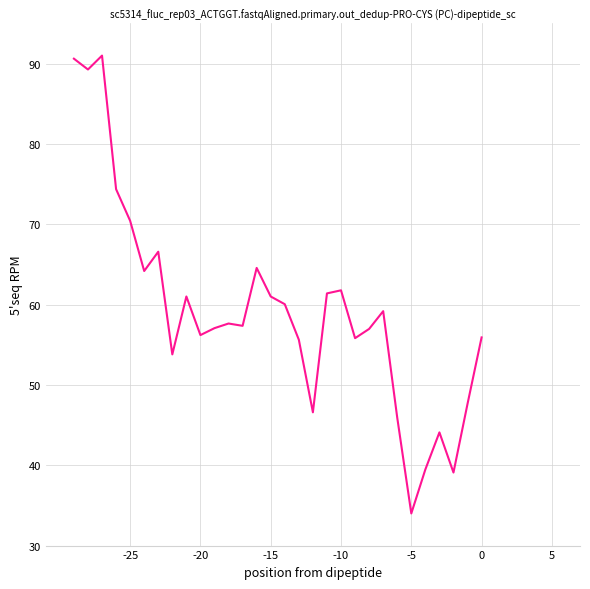

What is the smallest value displayed?

34.0